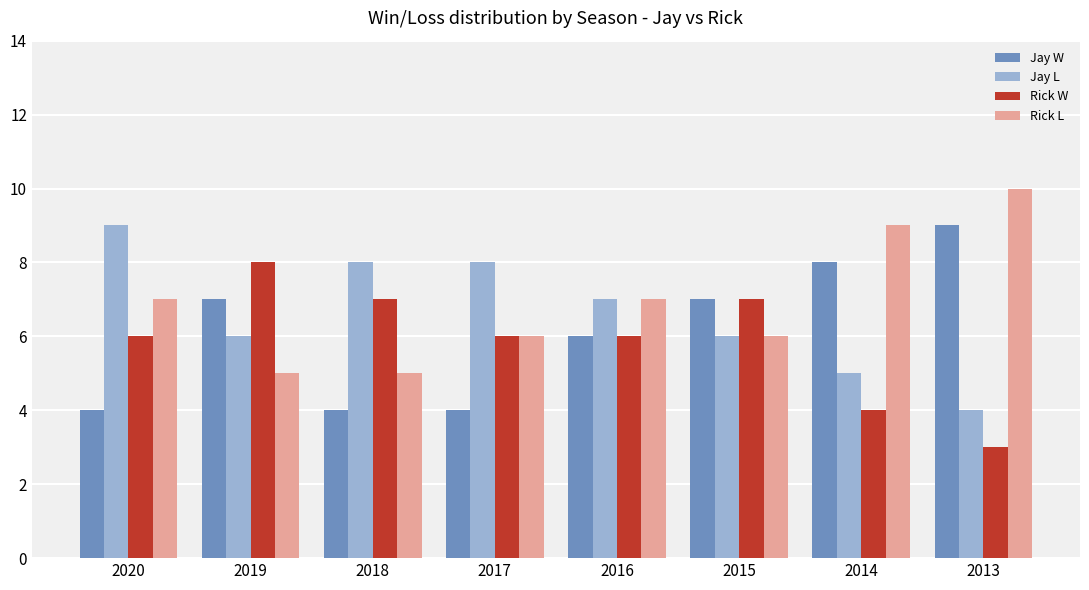

What is the sum of all Rick W values?

47